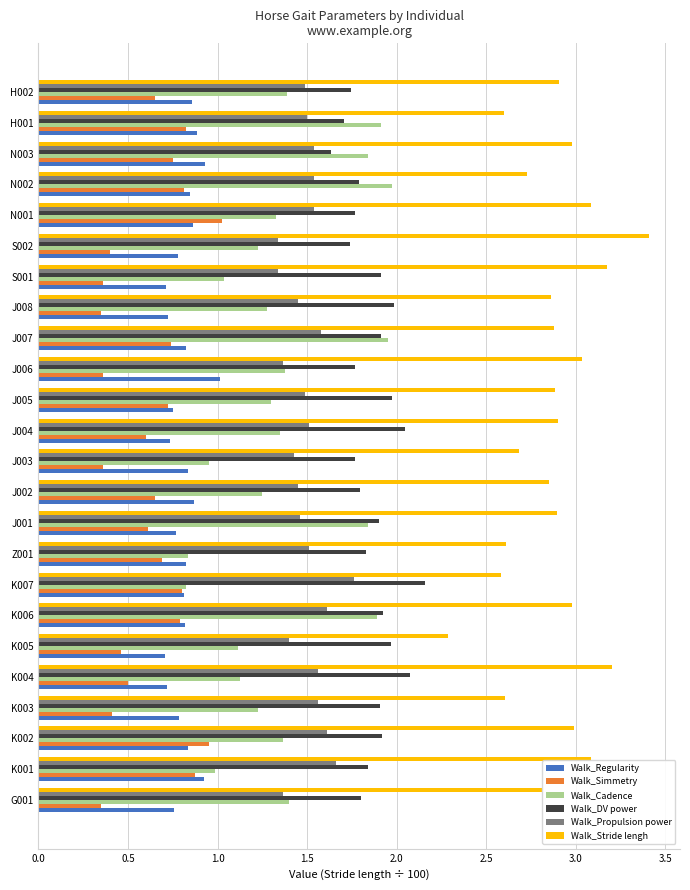

What is the difference between the highest and lowest values at J004?

2.3